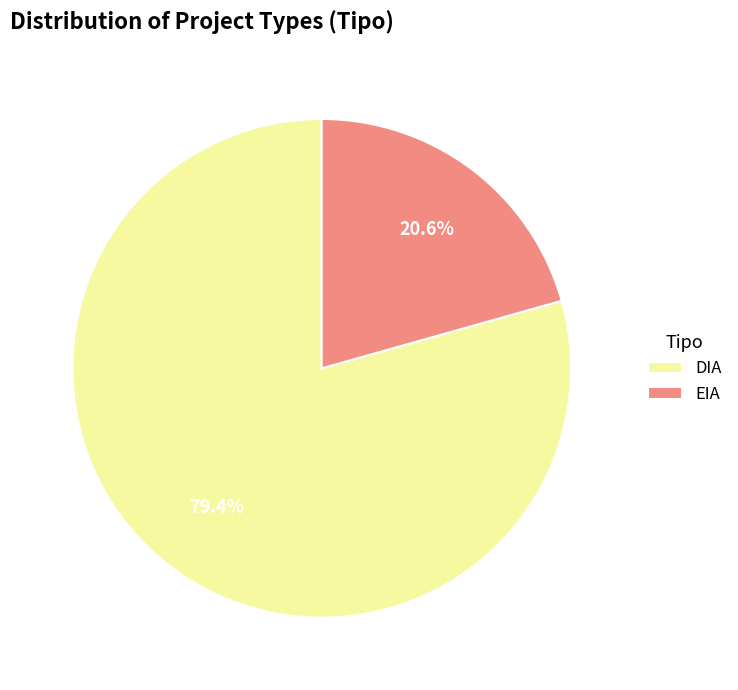

The DIA slice represents 93% of the pie. True or false?

False